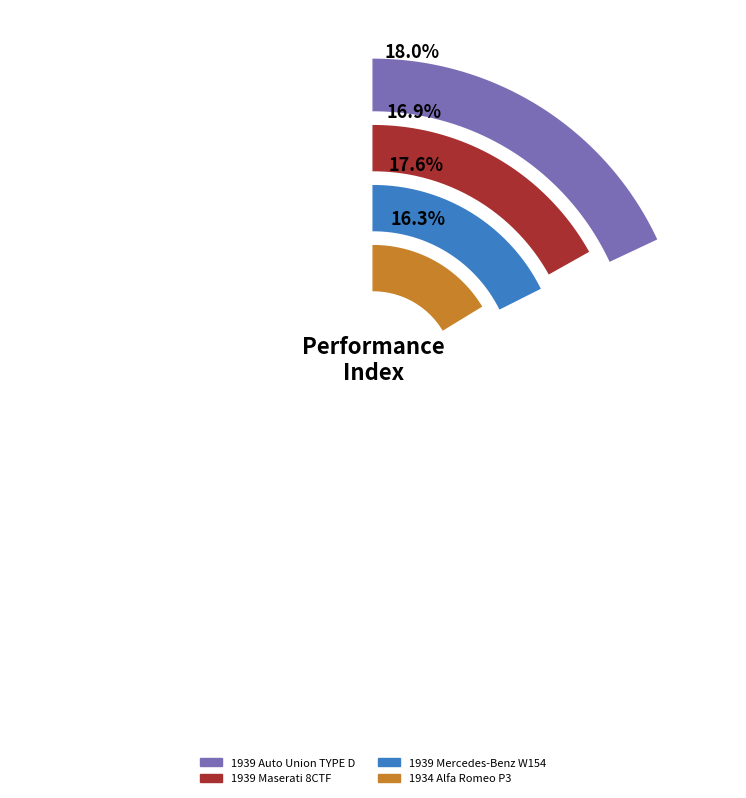

What percentage is the 1939 Auto Union TYPE D slice, to the nearest percent?

18%